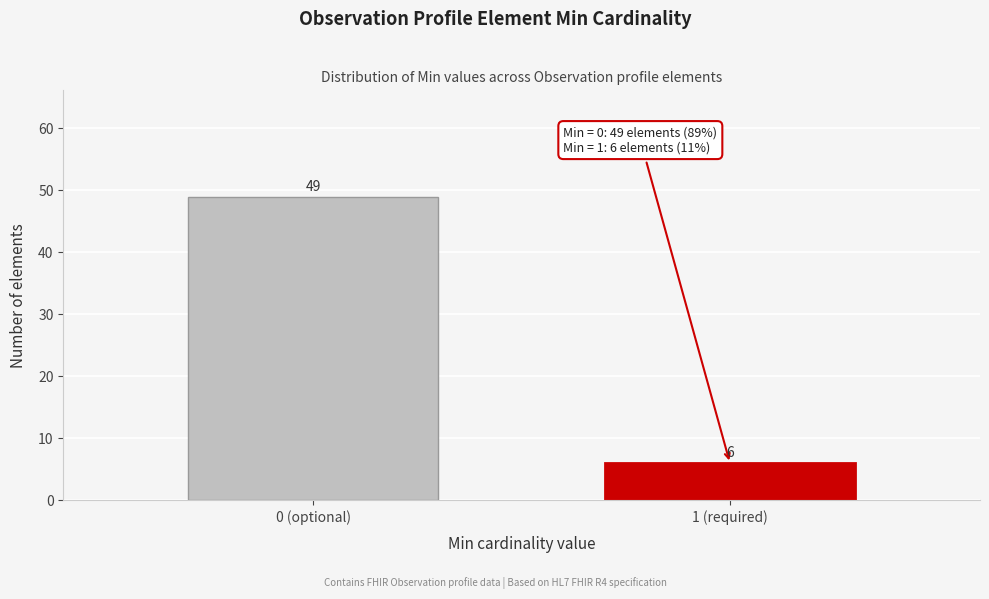

Reading left to right, what are all the values shown in this chart?

0 (optional)=49	1 (required)=6